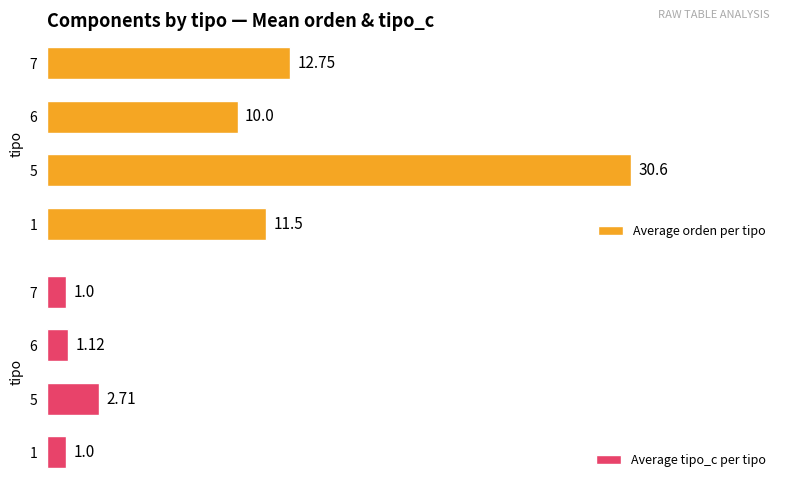

Are the bars grouped side by side (vs. stacked)?

Yes